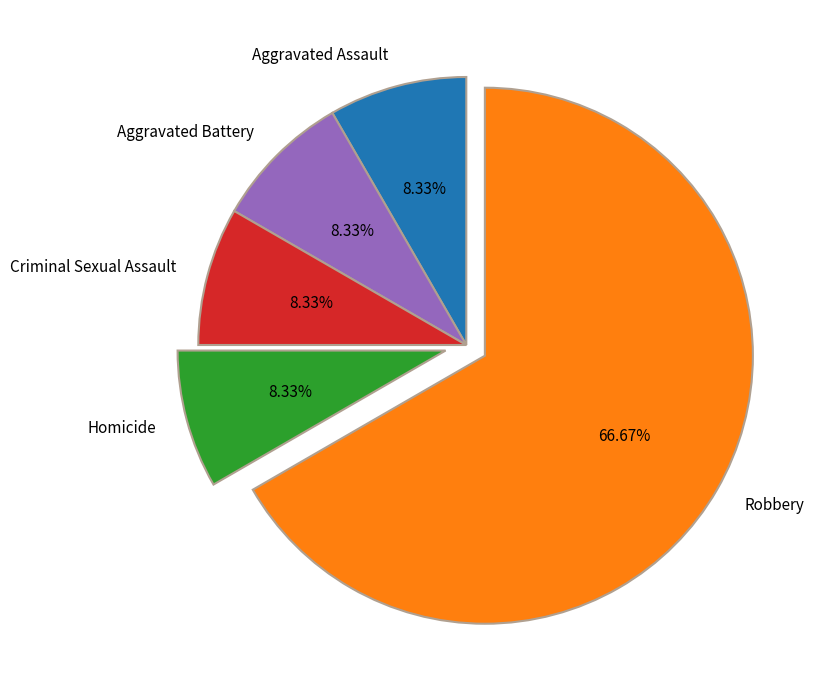

Which category accounts for the majority?

Robbery